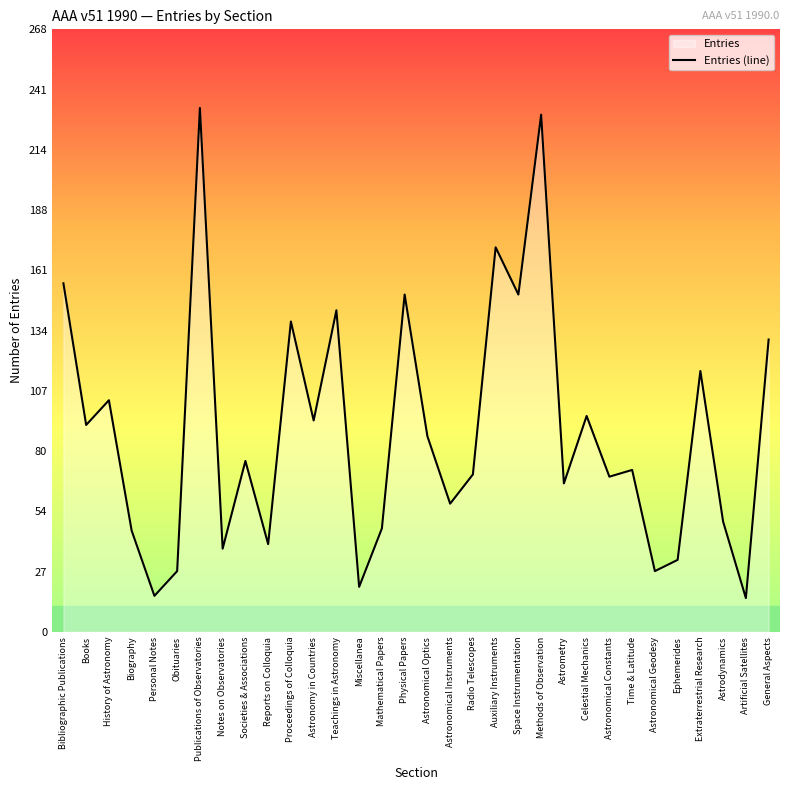

What is the label of the 32nd point from the left?

General Aspects